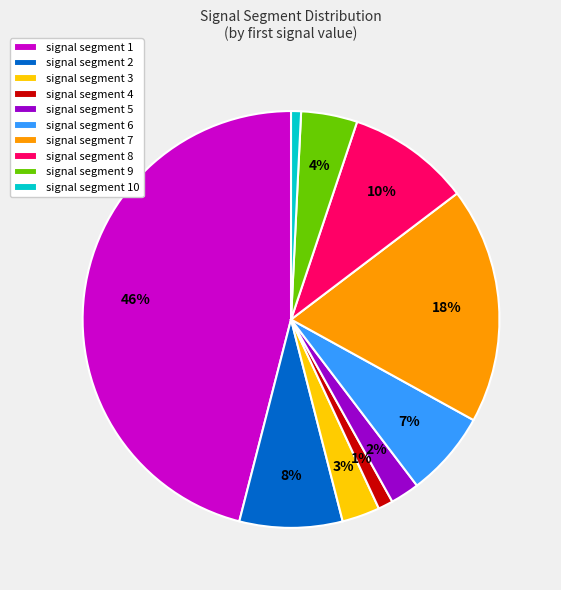

To the nearest percent, what percentage of the pie is signal segment 8?

10%